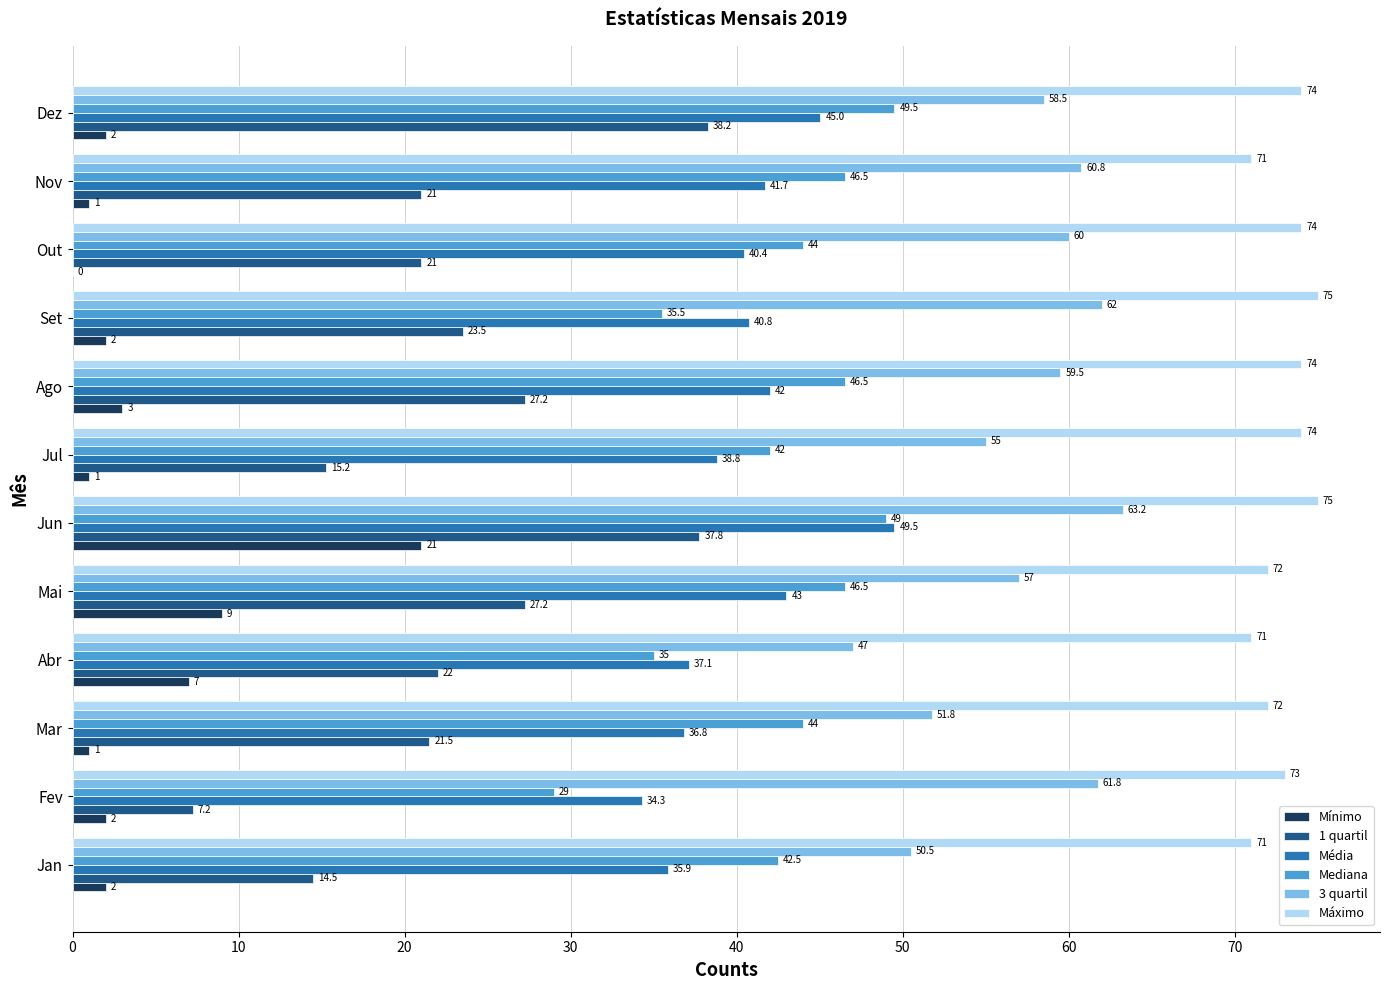

Between Abr and Set, which series saw the biggest shift?

3 quartil